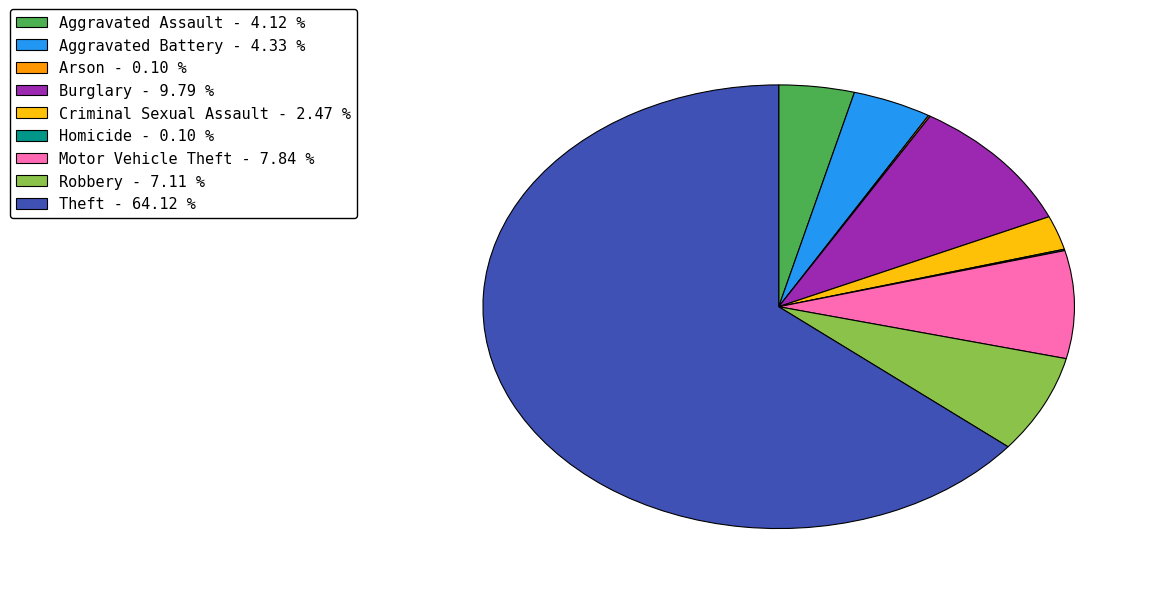

Approximately how many times larger is the value at Robbery - 7.11 % compared to Burglary - 9.79 %?

0.7